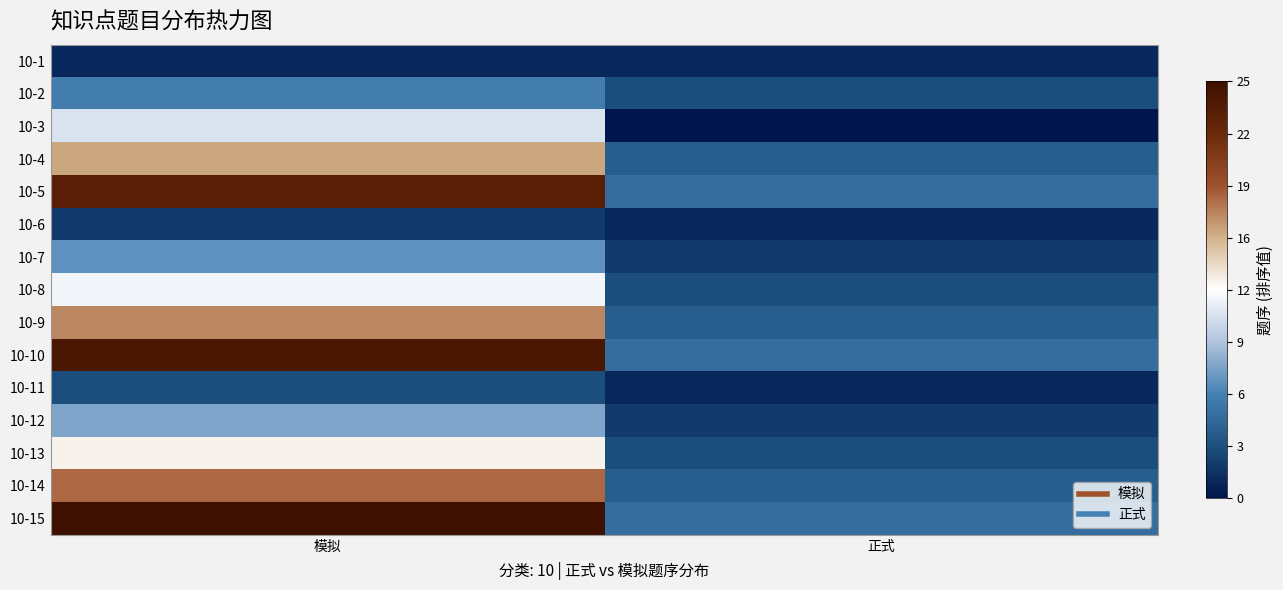

Reading left to right, list all the values displayed in this chart.

10-1: 模拟=1	正式=1
10-2: 模拟=6	正式=3
10-3: 模拟=11	正式=0
10-4: 模拟=16	正式=4
10-5: 模拟=23	正式=5
10-6: 模拟=2	正式=1
10-7: 模拟=7	正式=2
10-8: 模拟=12	正式=3
10-9: 模拟=17	正式=4
10-10: 模拟=24	正式=5
10-11: 模拟=3	正式=1
10-12: 模拟=8	正式=2
10-13: 模拟=13	正式=3
10-14: 模拟=18	正式=4
10-15: 模拟=25	正式=5